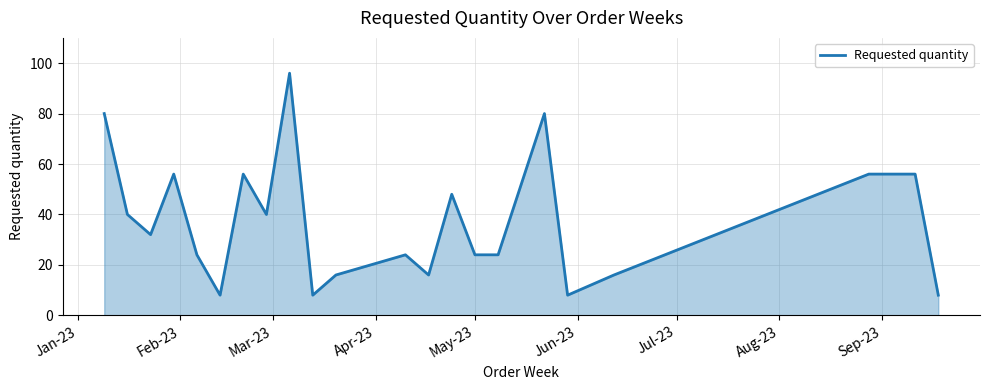

What is the maximum value shown in the chart?

96